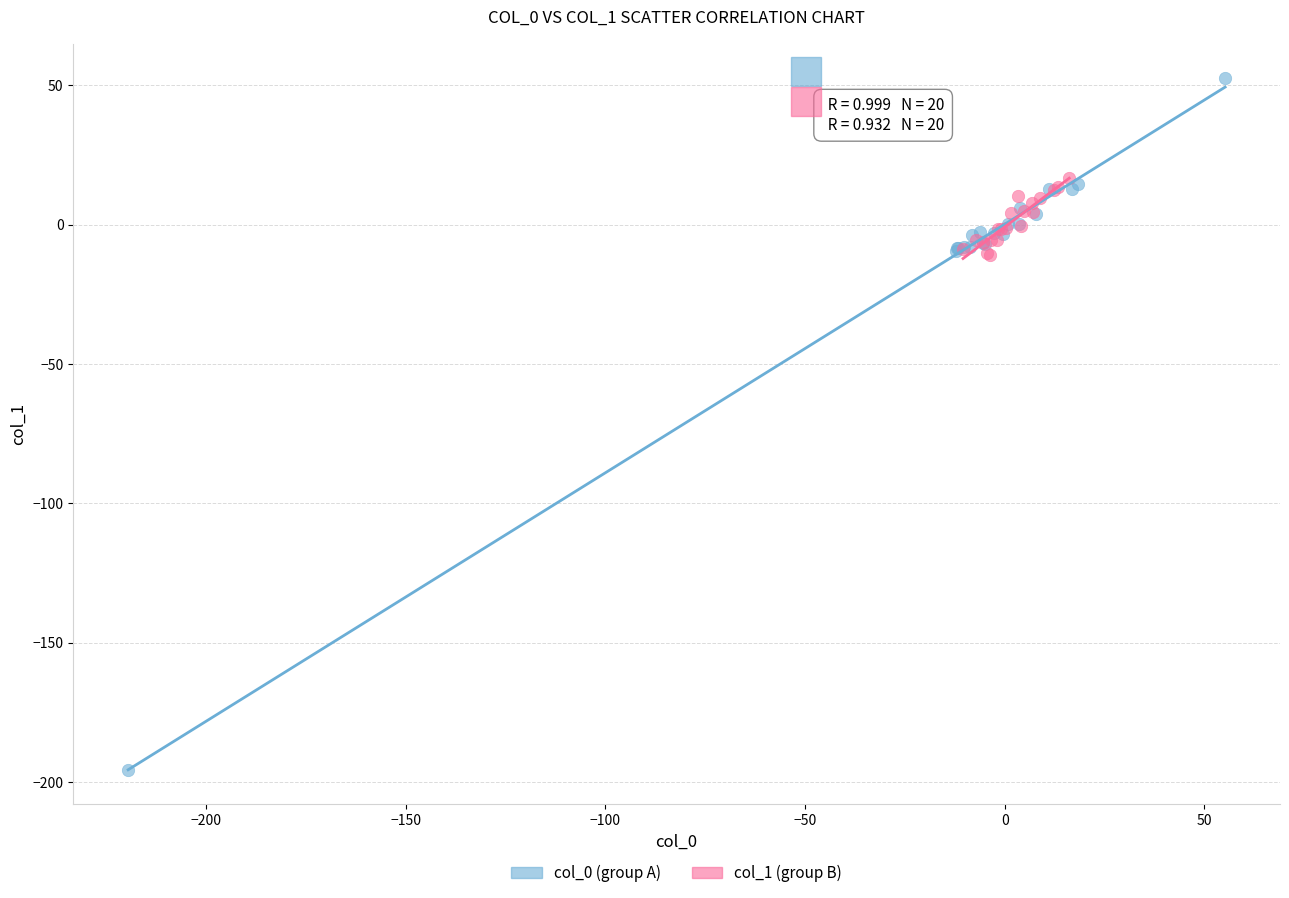

Which series has the widest spread of Y values?

col_0 (group A)